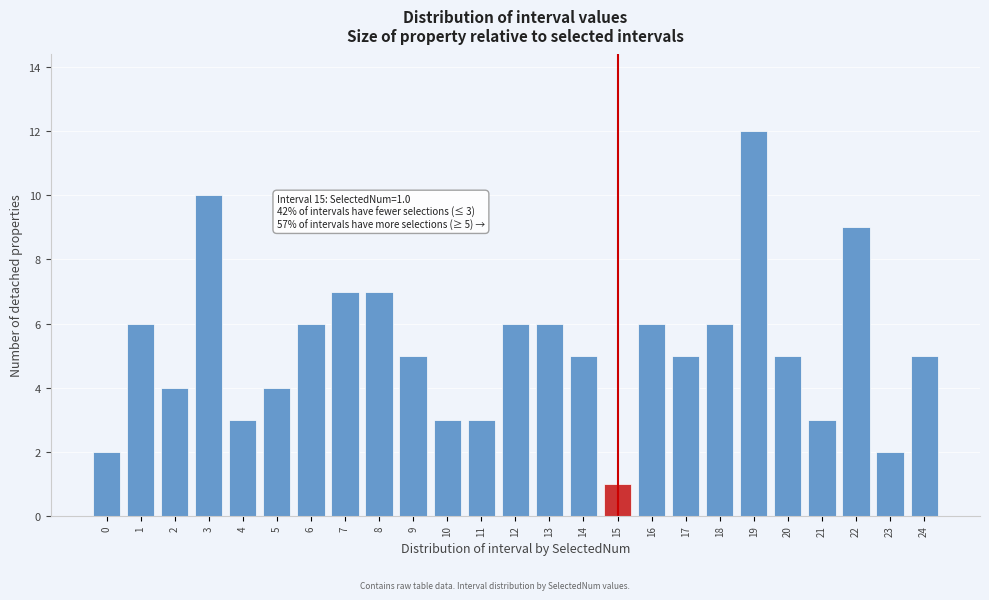

Reading left to right, extract all data points from this chart.

2	6	4	10	3	4	6	7	7	5	3	3	6	6	5	1	6	5	6	12	5	3	9	2	5